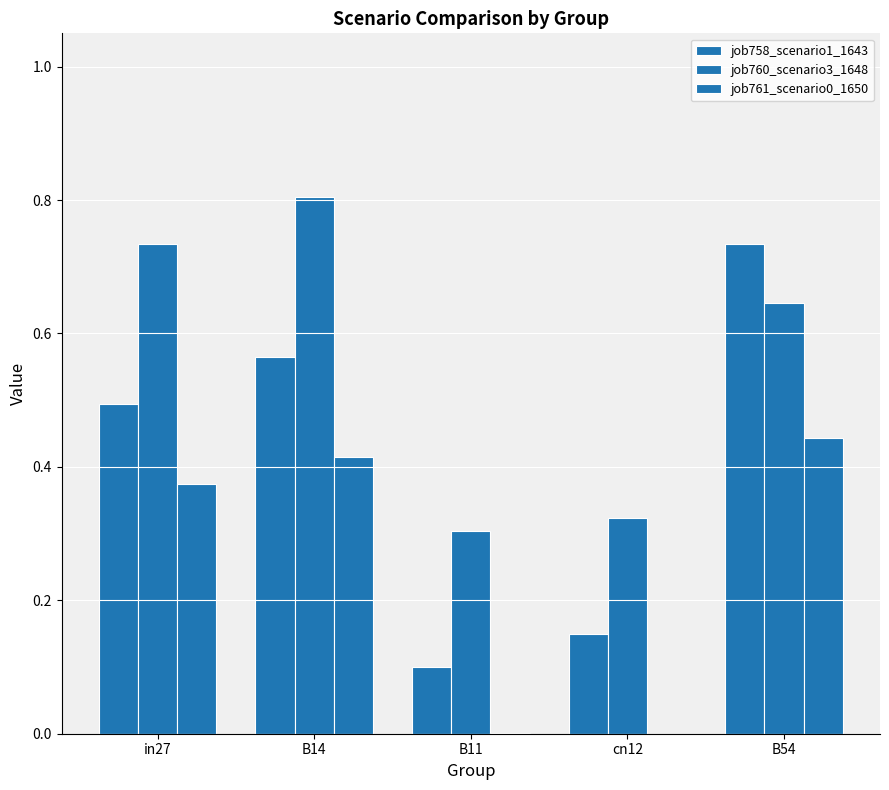

How many groups of bars are there?

5